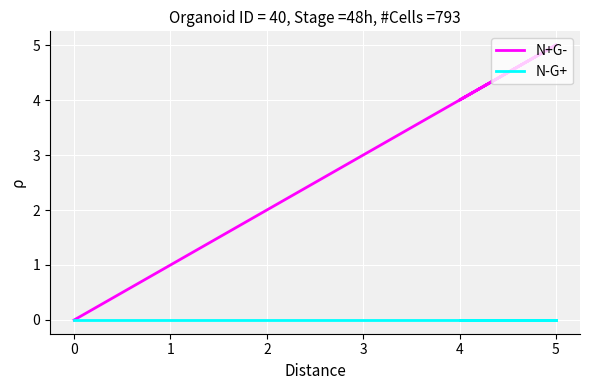

Reading left to right, what are all the values shown in this chart?

N+G-: 0	1	2	3	4	5	4	5
N-G+: 0	0	0	0	0	0	0	0